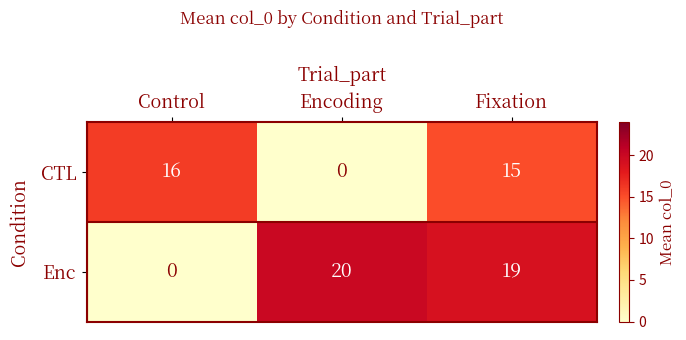

At which label does CTL first exceed 15?

Control